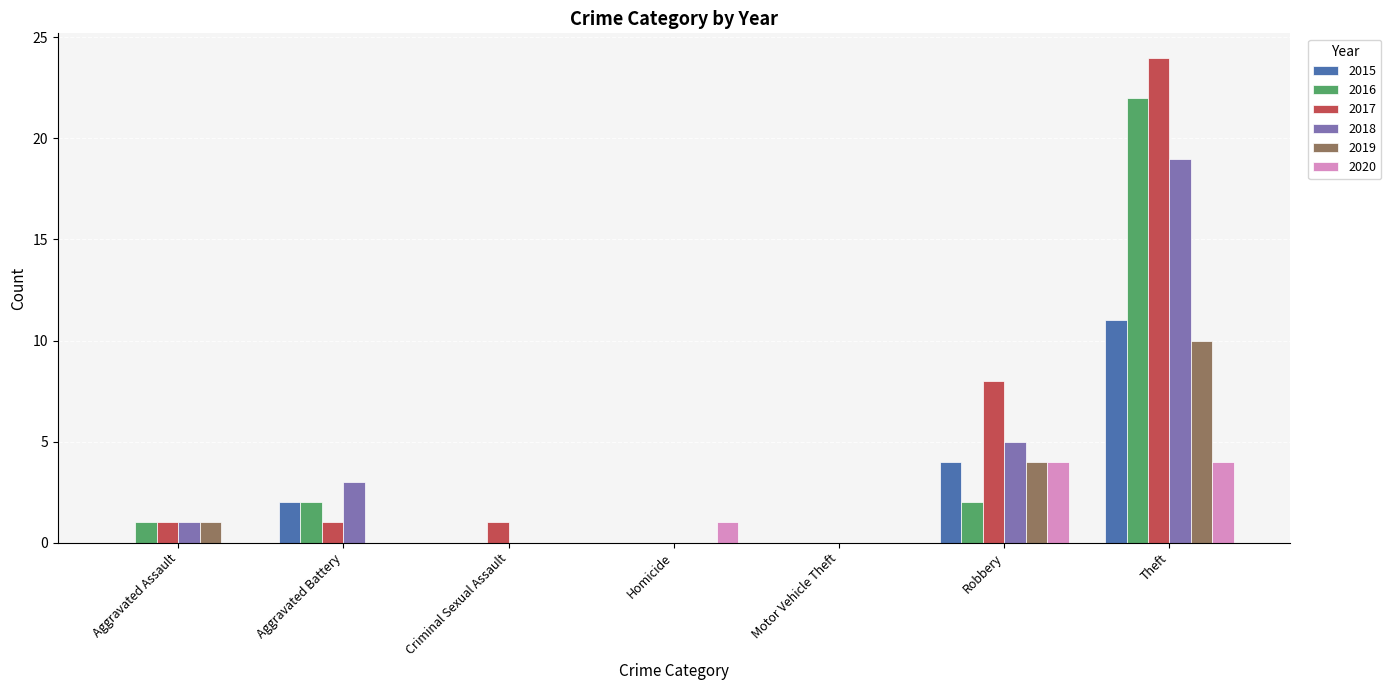

What is the highest value of the 2015 series?

11